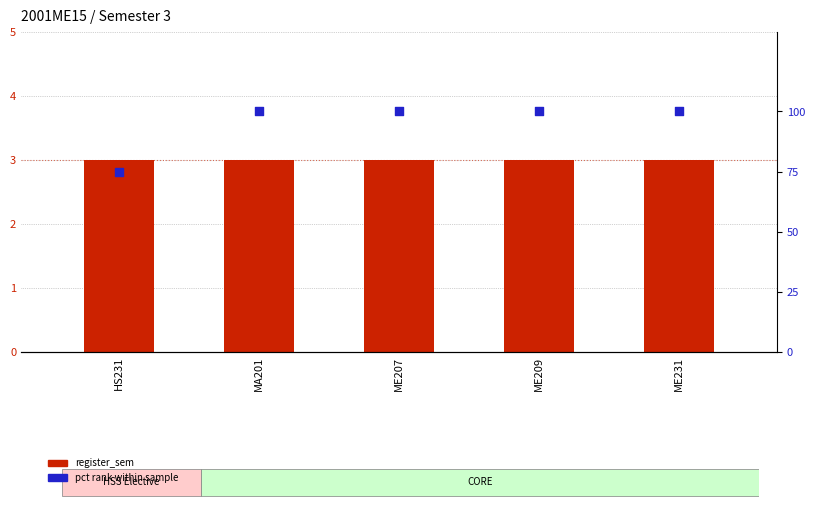

Which series contains the lowest Y value?

register_sem